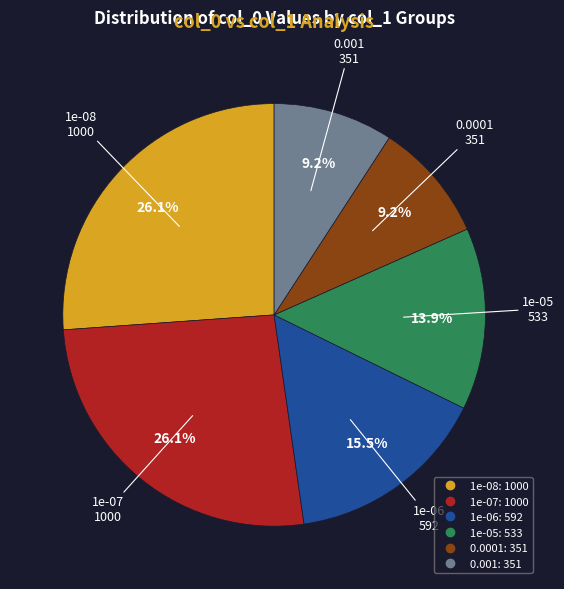

What percentage do 1e-08 and 1e-06 together represent?

41.6%